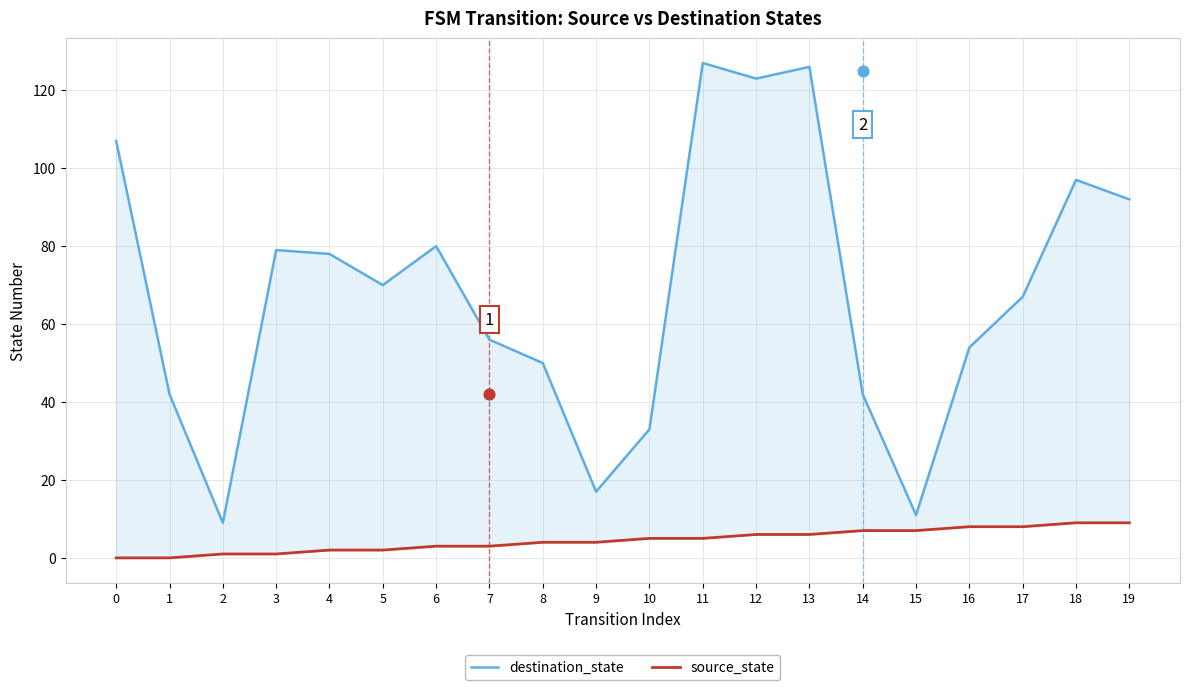

What is the total value across all series at 19?

101